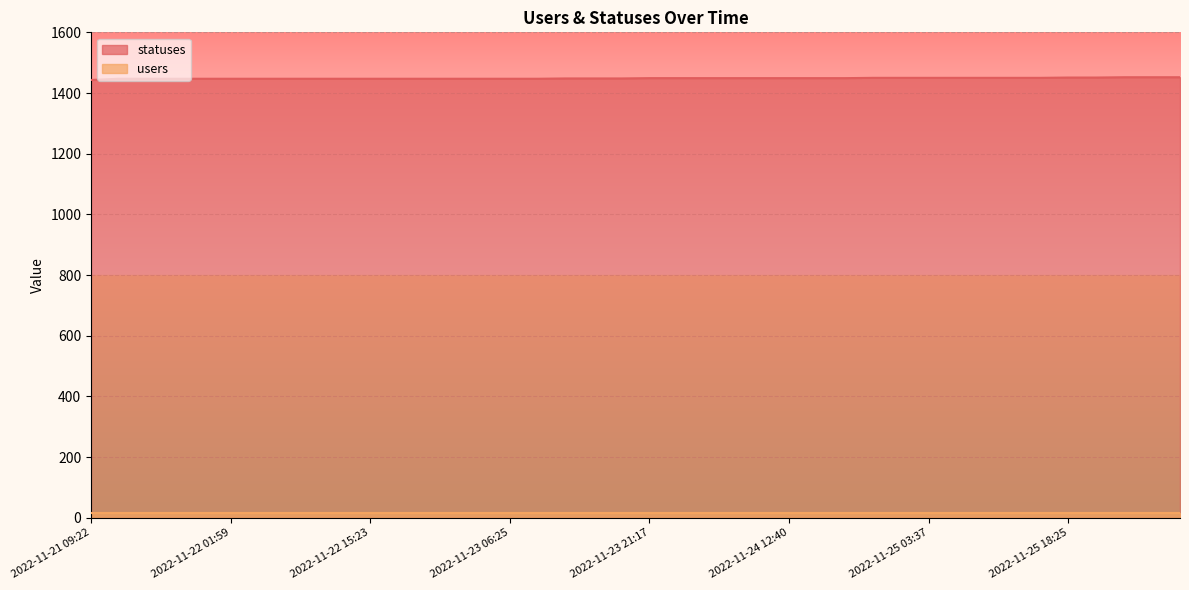

What is the value of the 24th point from the left?

1449